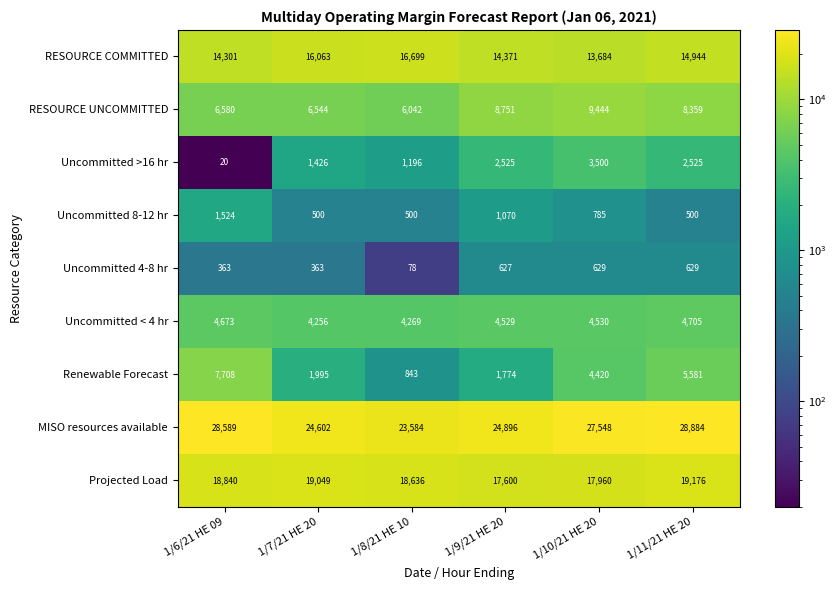

What is the approximate value of Uncommitted 8-12 hr at 1/8/21 HE 10?

500